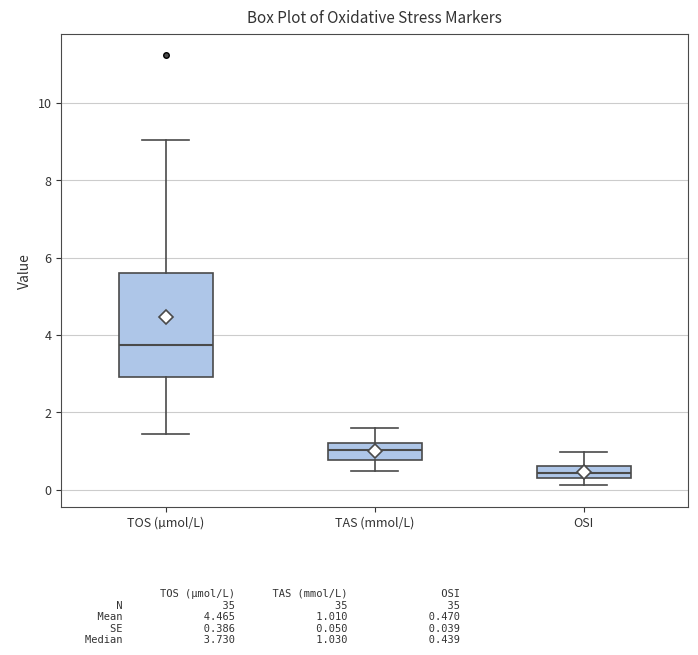

Where is the upper edge of the box for OSI on the y-axis? The values are not printed on the chart, so give them approximately, as read against the axis.

0.6